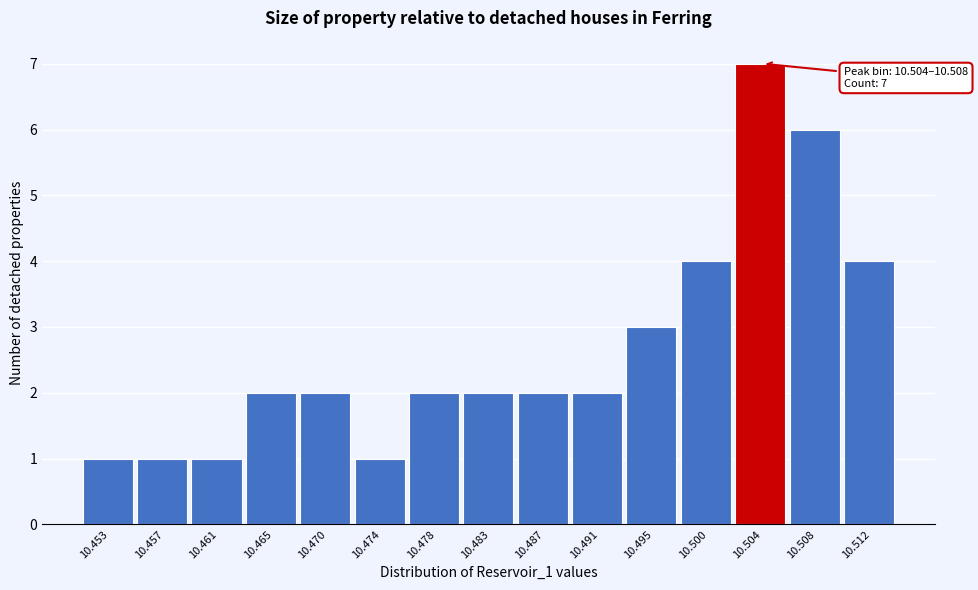

Reading left to right, list all the values displayed in this chart.

1	1	1	2	2	1	2	2	2	2	3	4	7	6	4